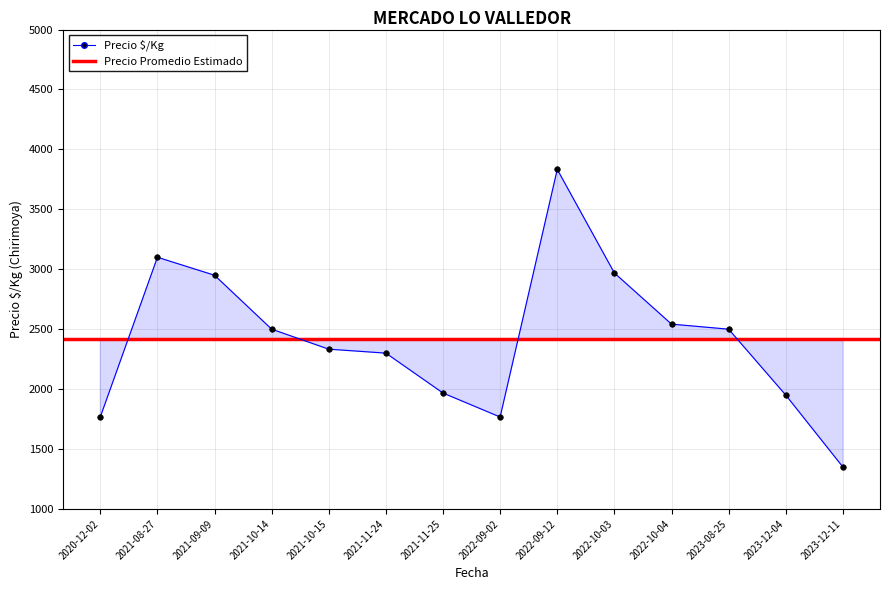

What is the sum of the values at 2021-10-14 and 2021-08-27?

5600